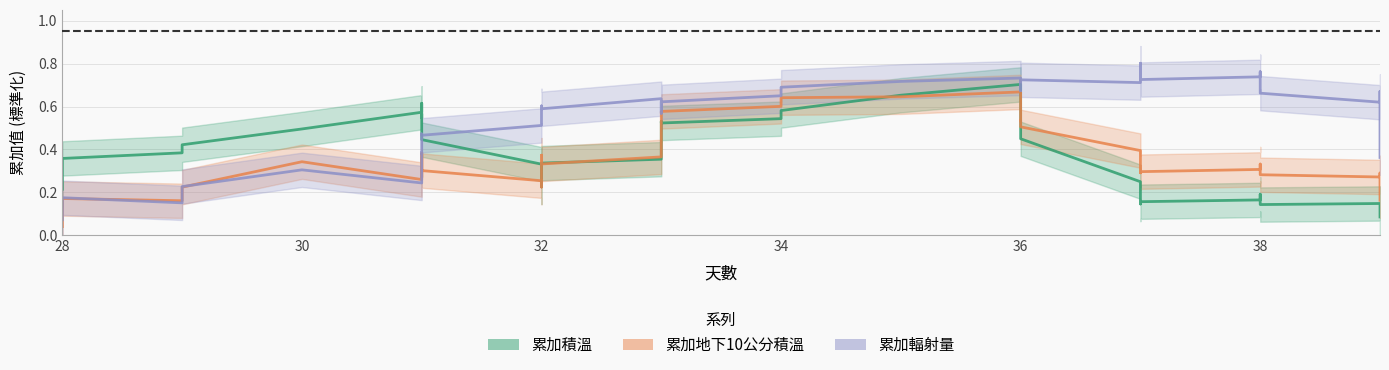

Does the chart display data point markers on the line(s)?

No